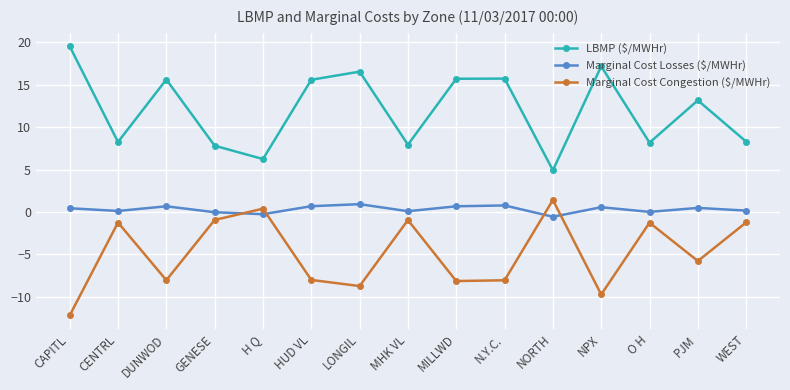

Which category has the highest value across all series?

CAPITL